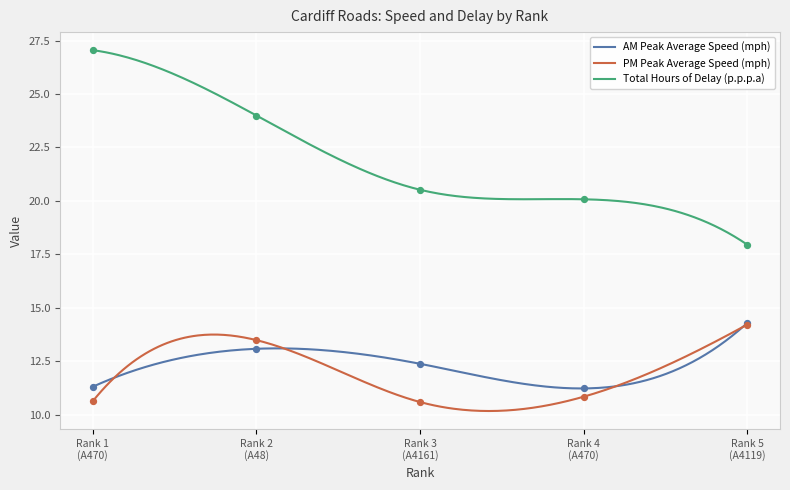

What is the minimum value for PM Peak Average Speed (mph)?

10.2